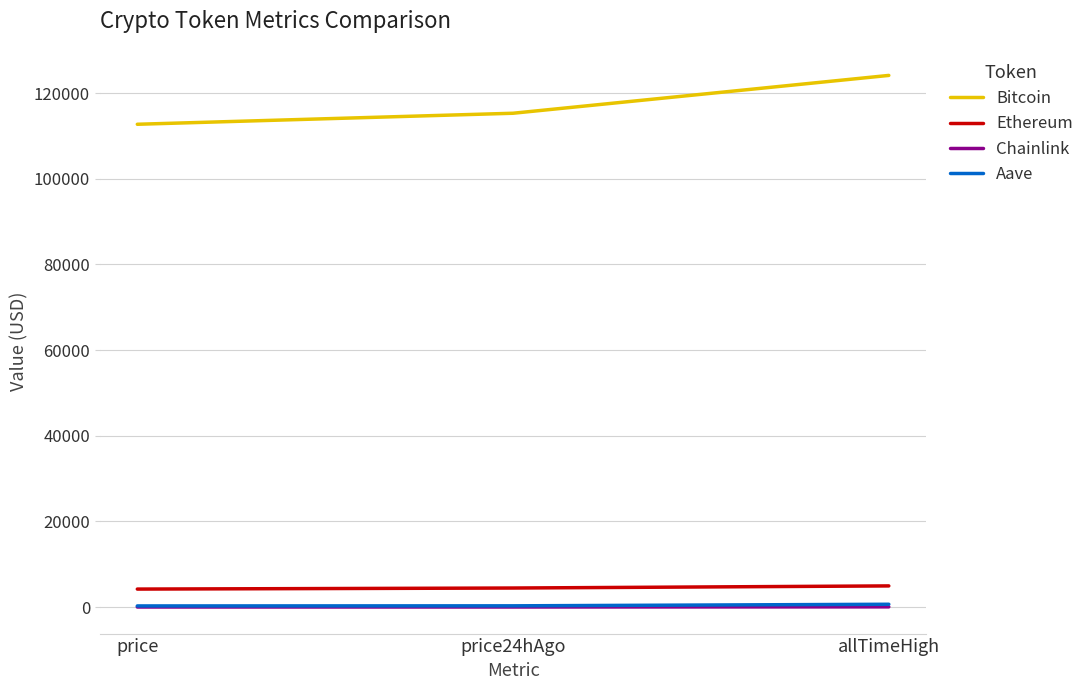

The value of Ethereum at price24hAgo is 4452.3. True or false?

True